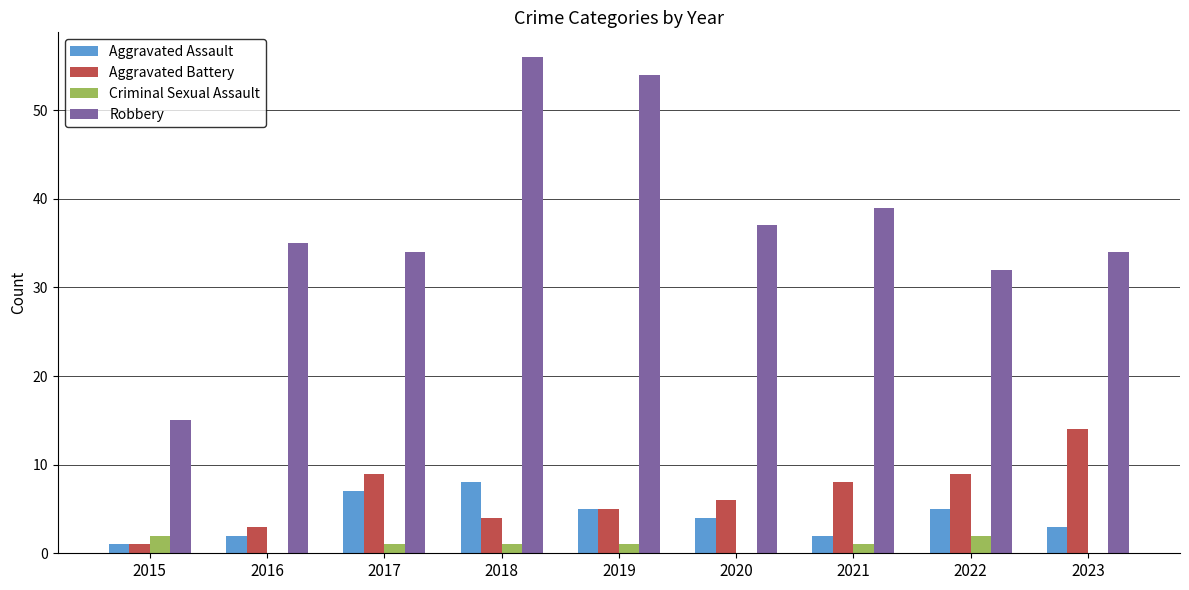

What is the sum of the Aggravated Assault values at 2015 and 2021?

3